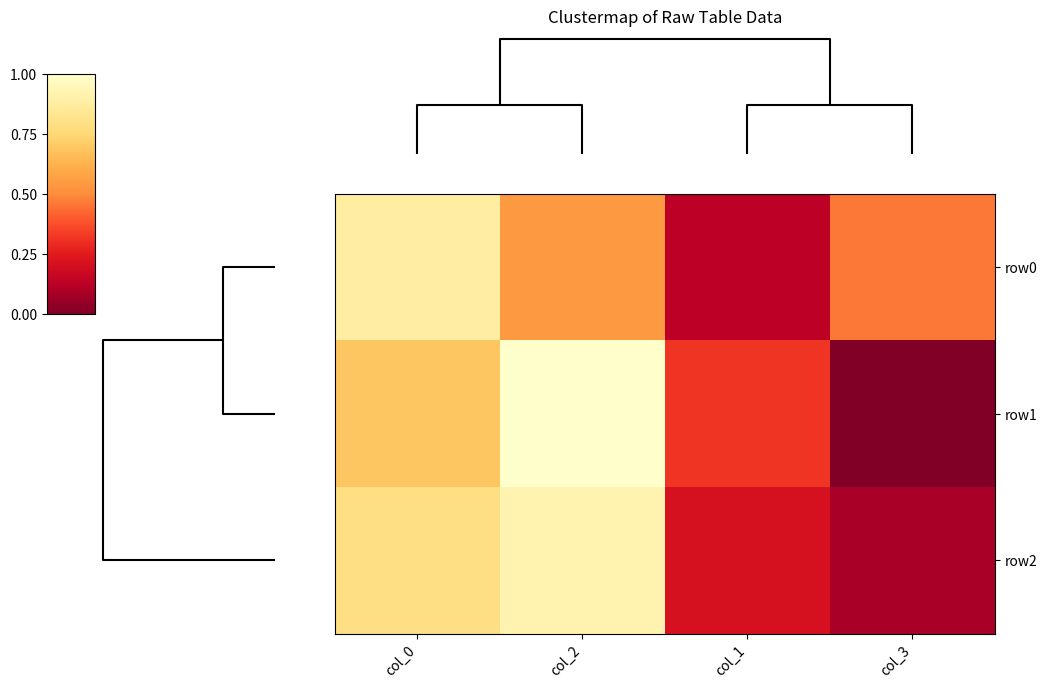

What is the spread (max minus min) of values at col_0?

0.2